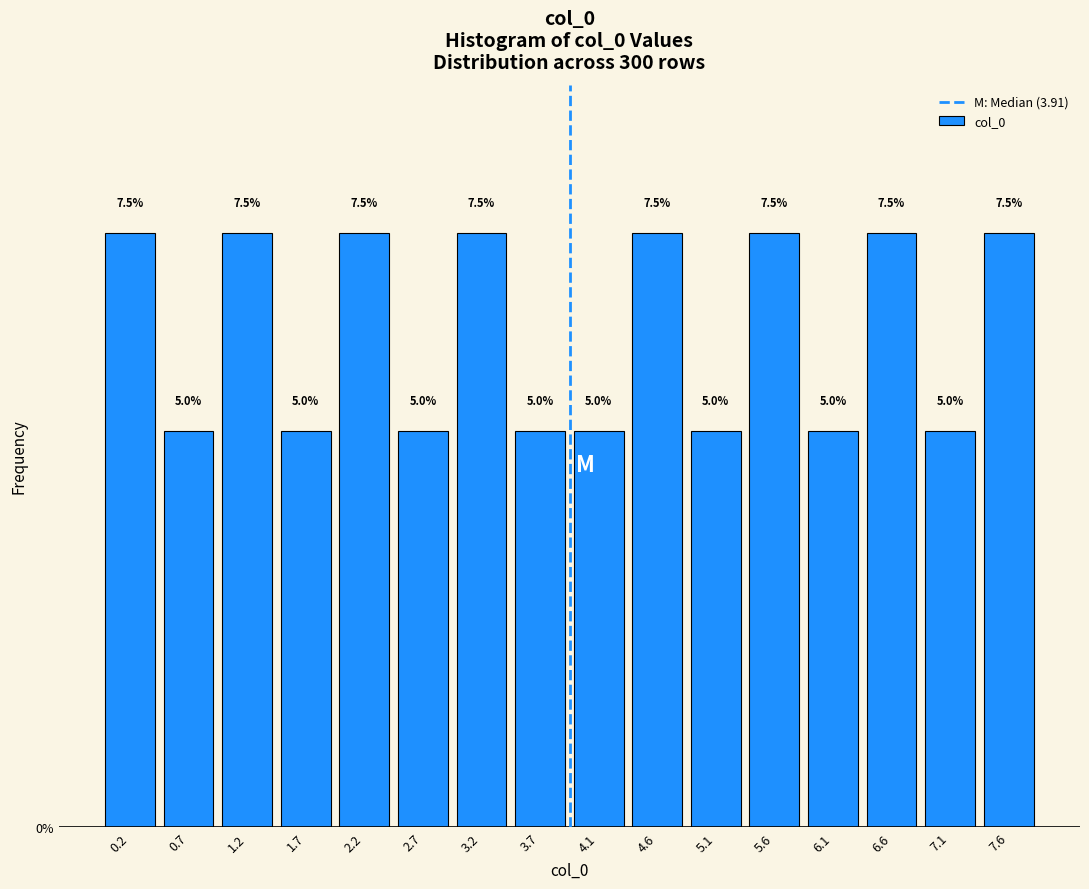

Reading left to right, list every bar in this chart as the range it spans on the x-axis followed by its height. The bar edges are not printed on the chart, so give them approximately, as read against the axis.

0.00 to 0.50: 7.5
0.50 to 1.00: 5.0
1.00 to 1.45: 7.5
1.45 to 1.95: 5.0
1.95 to 2.45: 7.5
2.45 to 2.95: 5.0
2.95 to 3.40: 7.5
3.40 to 3.90: 5.0
3.90 to 4.40: 5.0
4.40 to 4.90: 7.5
4.90 to 5.35: 5.0
5.35 to 5.85: 7.5
5.85 to 6.35: 5.0
6.35 to 6.85: 7.5
6.85 to 7.30: 5.0
7.30 to 7.80: 7.5